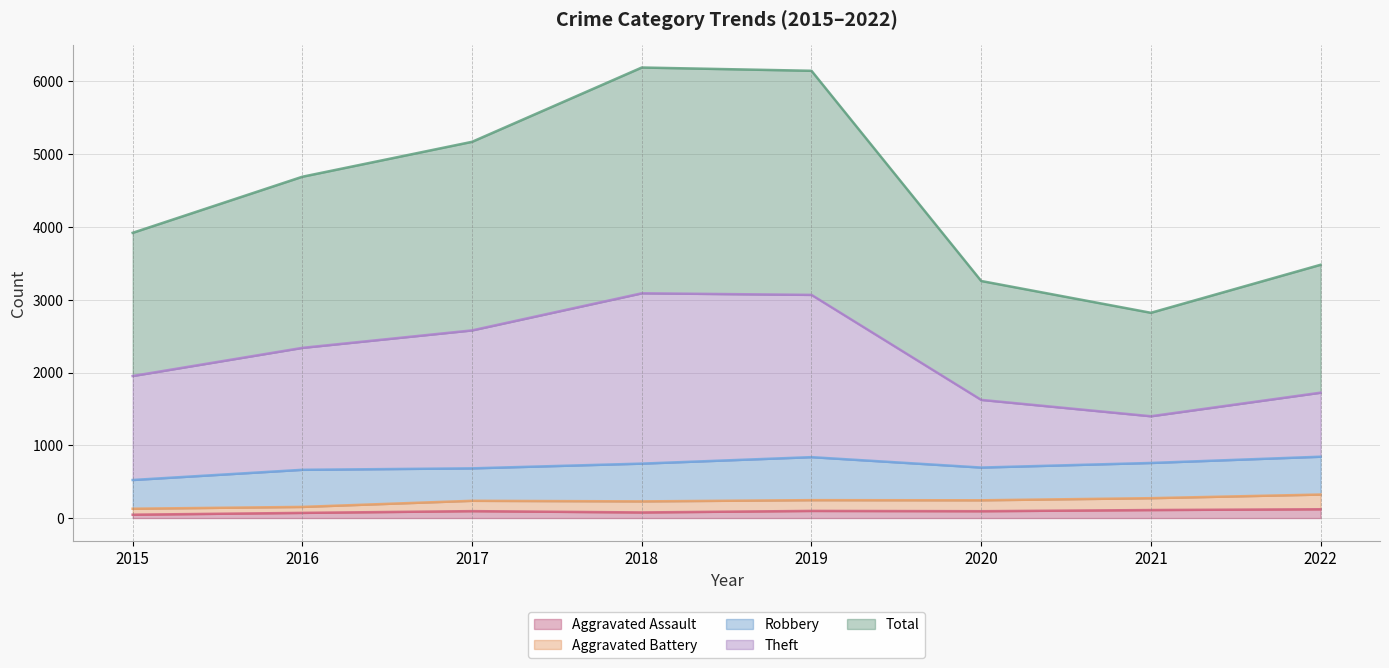

Which category has the highest value across all series?

2018